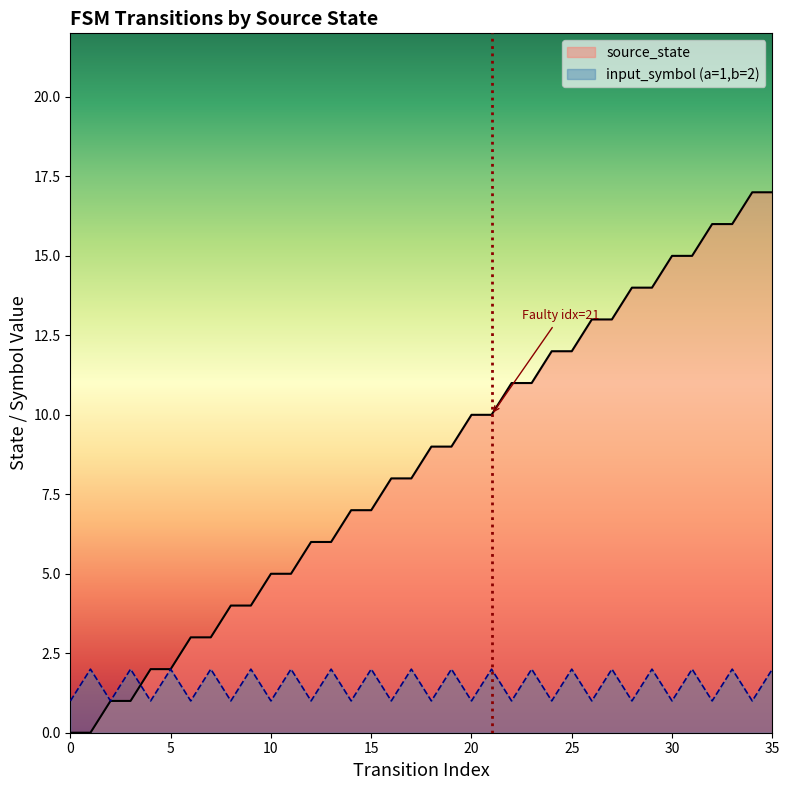

What is the total value across all series at 22?

12